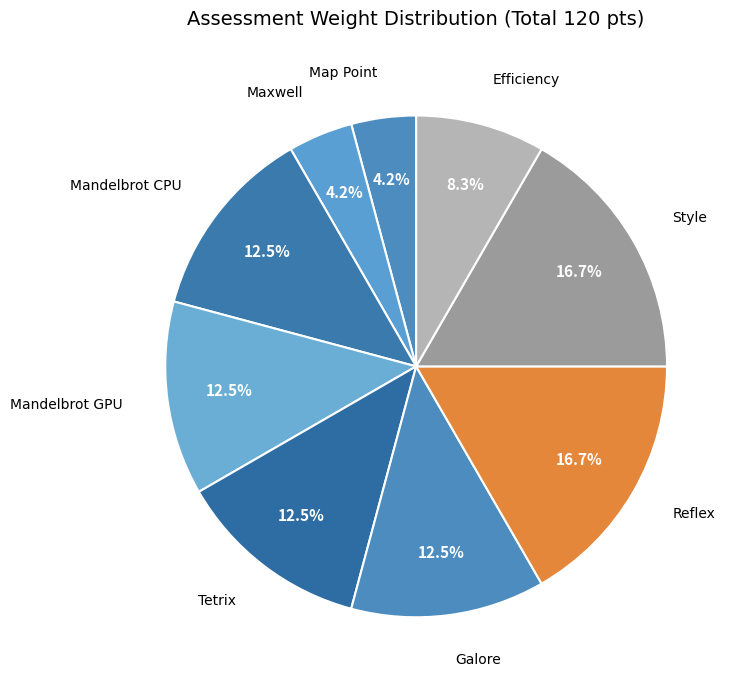

Is there any slice that represents more than half of the pie?

No